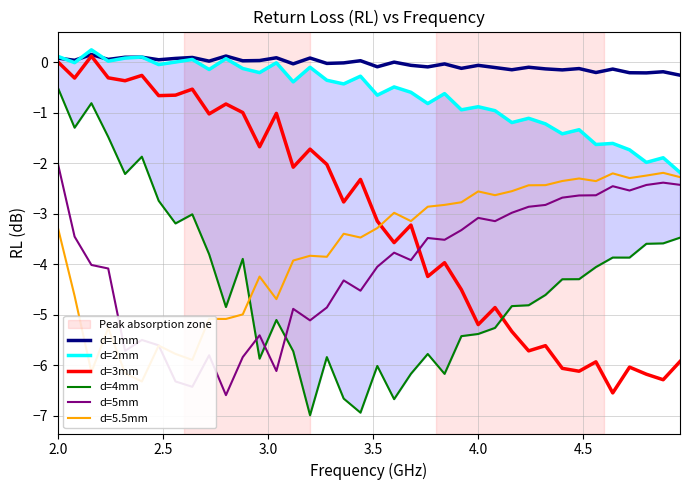

True or false: d=5mm and d=1mm cross at least once.

False